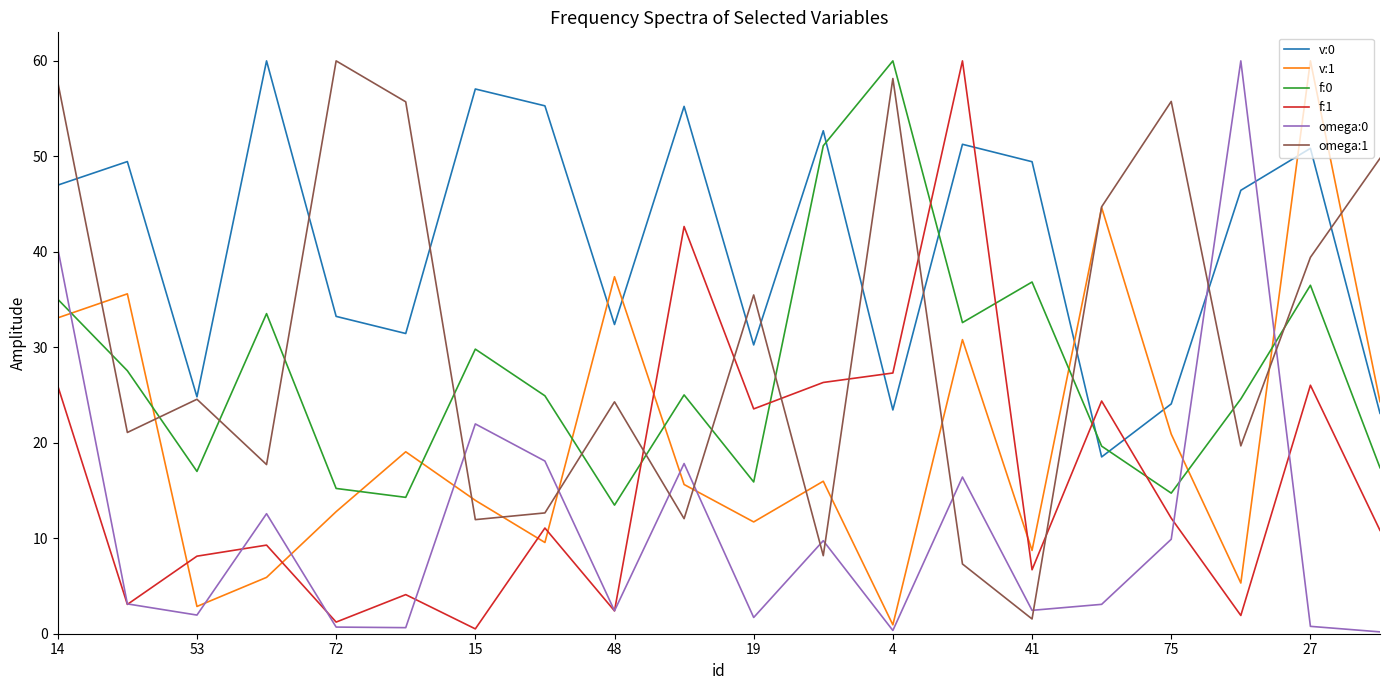

Which series has the largest total across all categories?

v:0